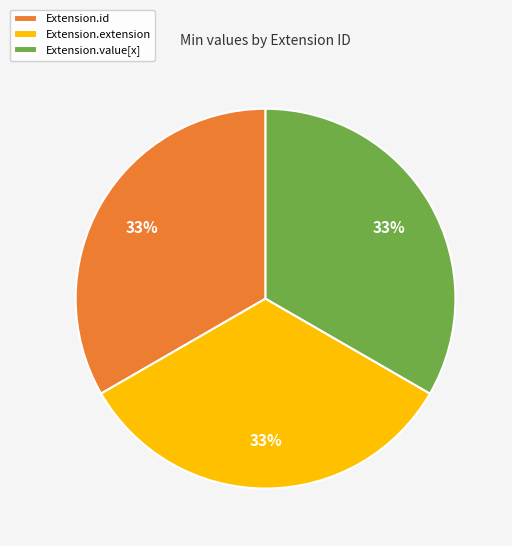

Combined, do Extension.id and Extension.extension account for over 50%?

Yes